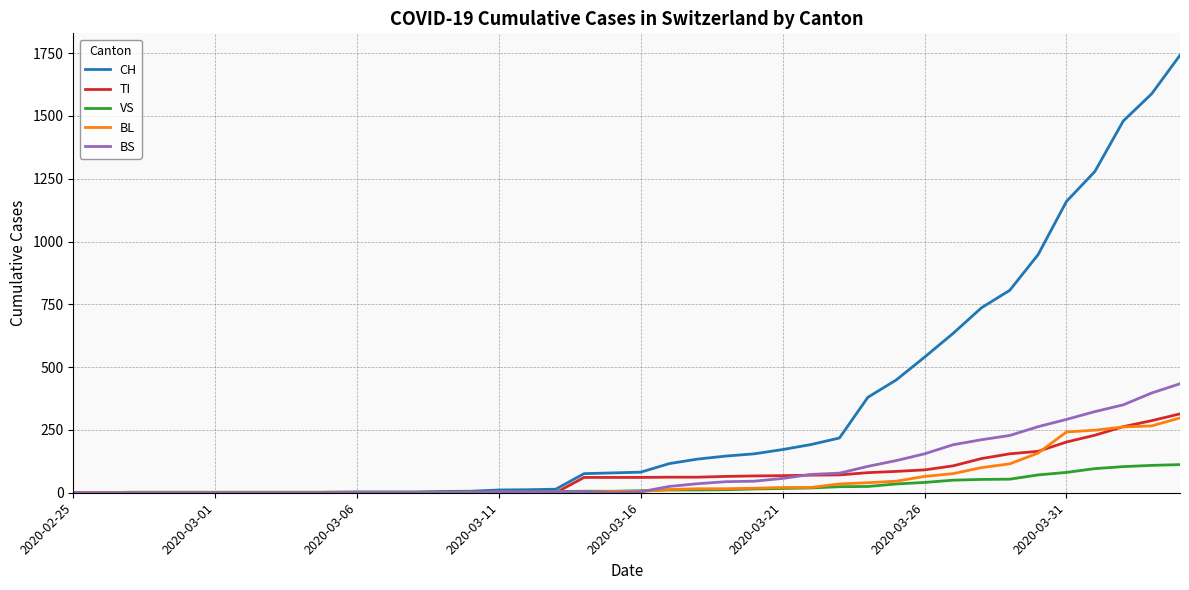

True or false: CH and VS cross at least once.

False